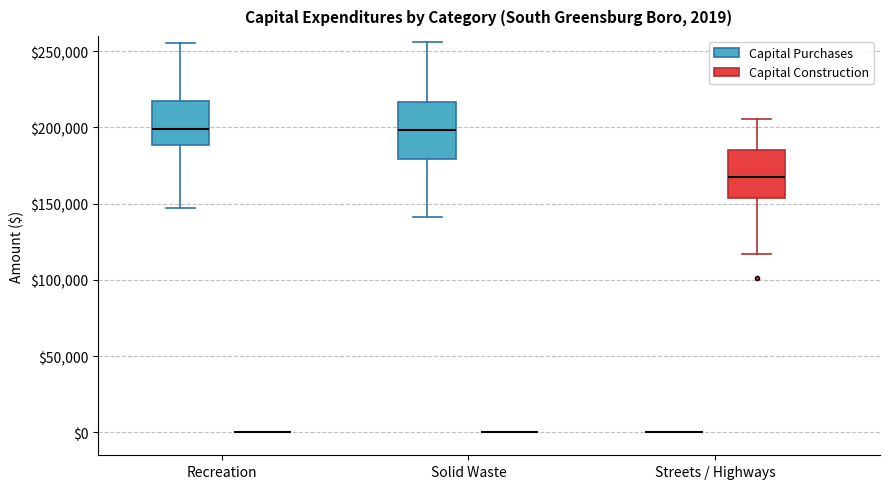

Comparing the boxes themselves (not the whiskers), which one is the tallest?

Solid Waste (Capital Purchases)